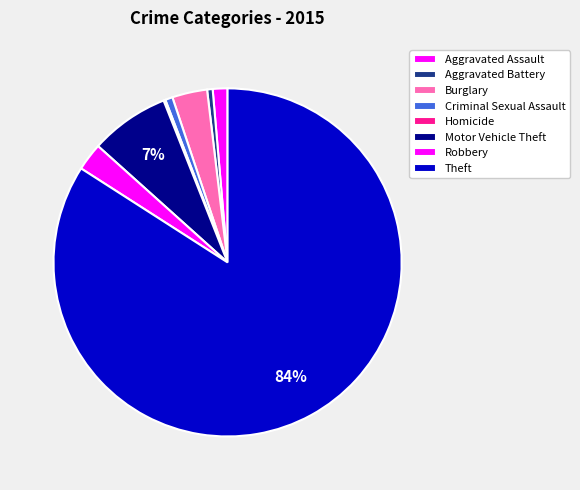

Is there a majority slice in this chart?

Yes